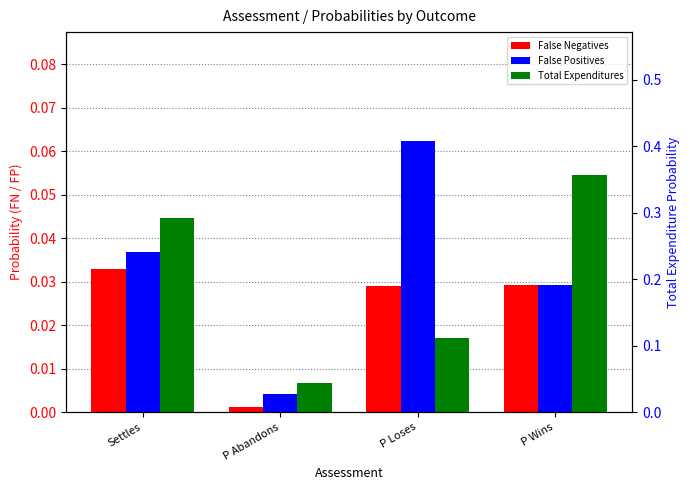

What is the label of the 1st bar from the left?

Settles